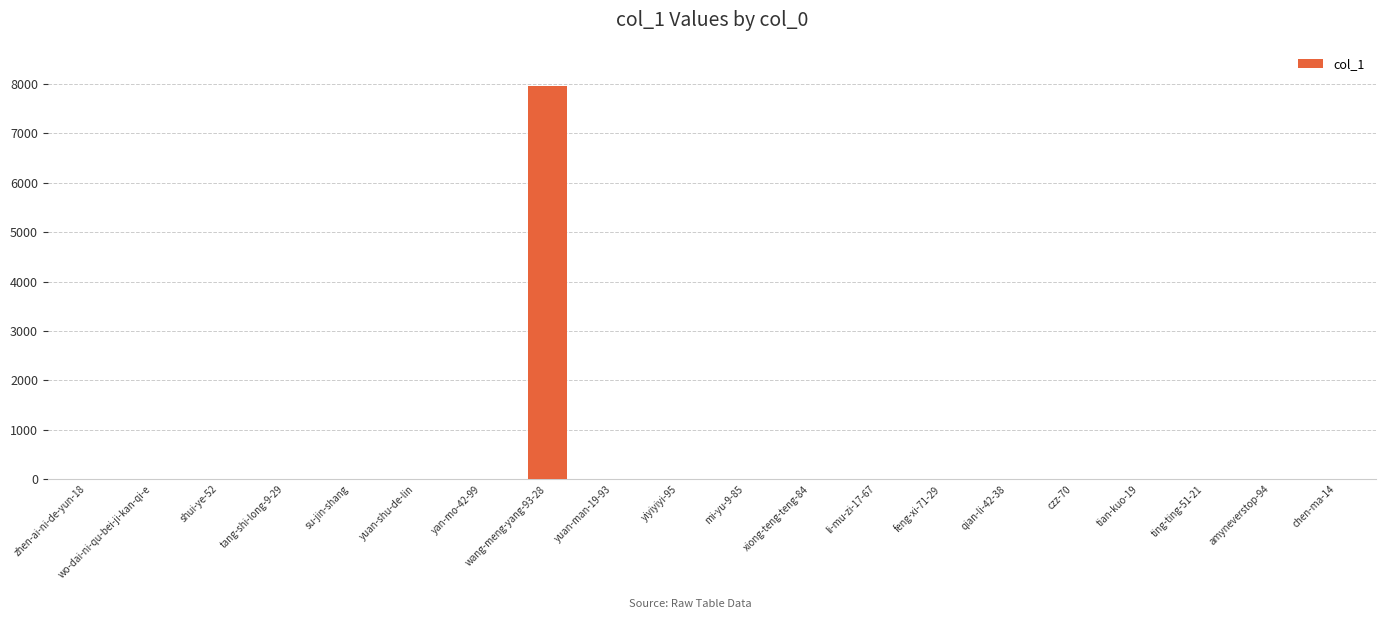

The value at amyneverstop-94 is 0. True or false?

True